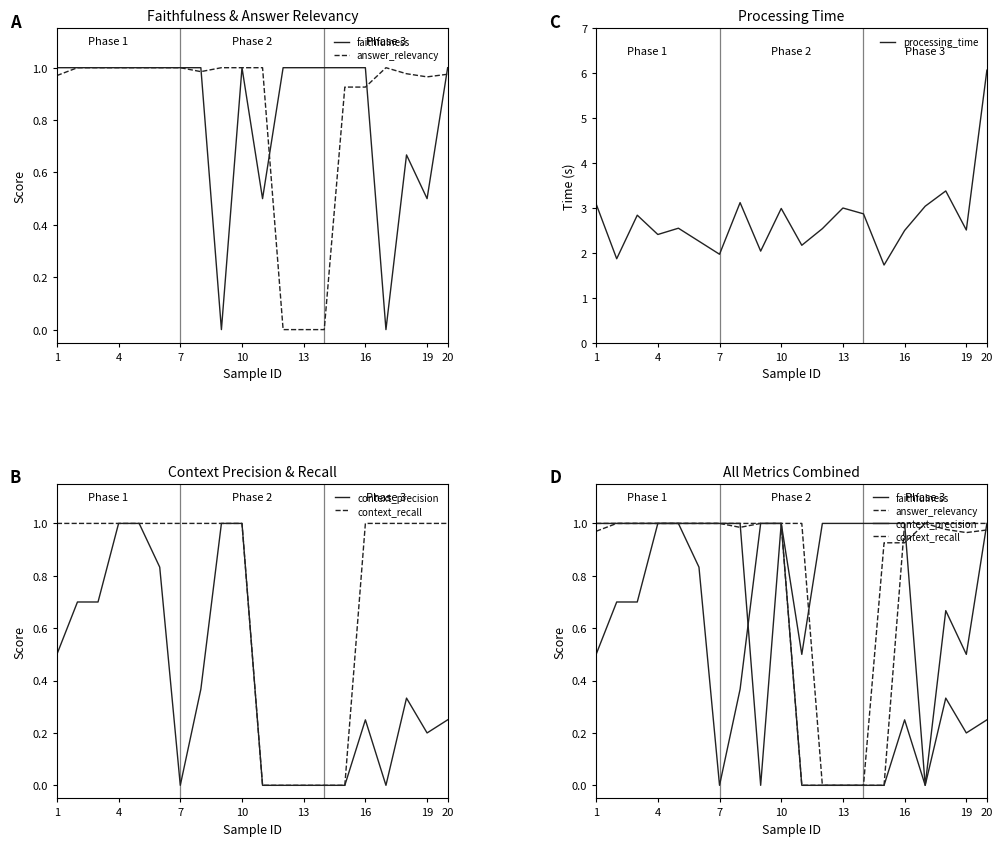

The value of processing_time at 10 is 3.0. True or false?

True